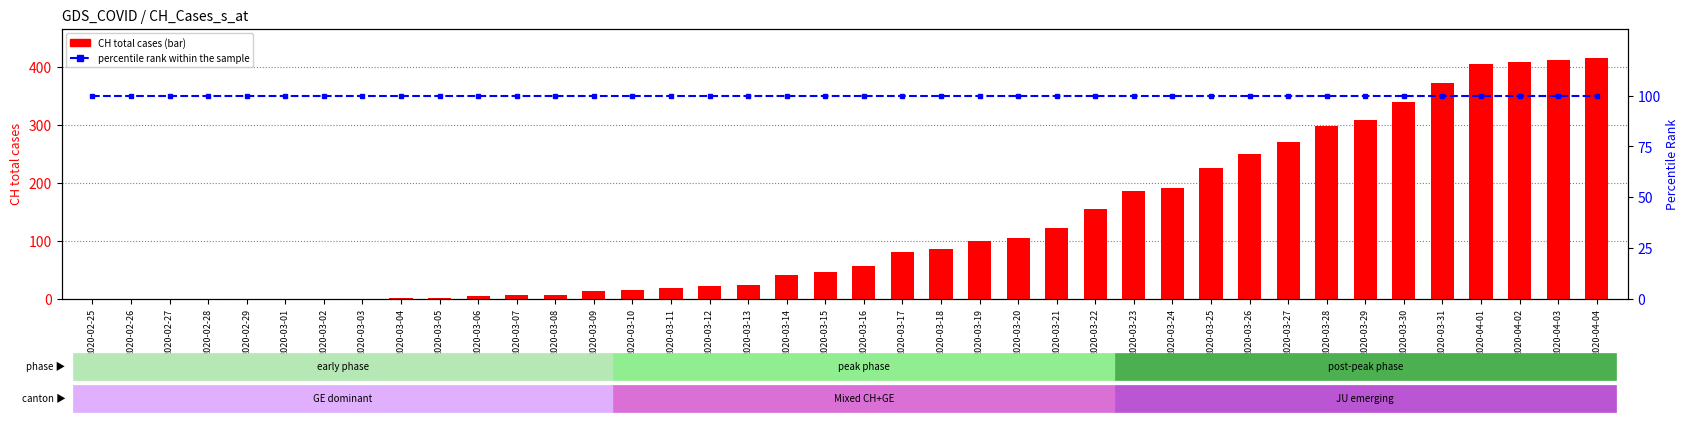

Rank the categories by CH total cases value from highest to lowest.

2020-04-04, 2020-04-03, 2020-04-02, 2020-04-01, 2020-03-31, 2020-03-30, 2020-03-29, 2020-03-28, 2020-03-27, 2020-03-26, 2020-03-25, 2020-03-24, 2020-03-23, 2020-03-22, 2020-03-21, 2020-03-20, 2020-03-19, 2020-03-18, 2020-03-17, 2020-03-16, 2020-03-15, 2020-03-14, 2020-03-13, 2020-03-12, 2020-03-11, 2020-03-10, 2020-03-09, 2020-03-07, 2020-03-08, 2020-03-06, 2020-03-04, 2020-03-05, 2020-02-25, 2020-02-26, 2020-02-27, 2020-02-28, 2020-02-29, 2020-03-01, 2020-03-02, 2020-03-03